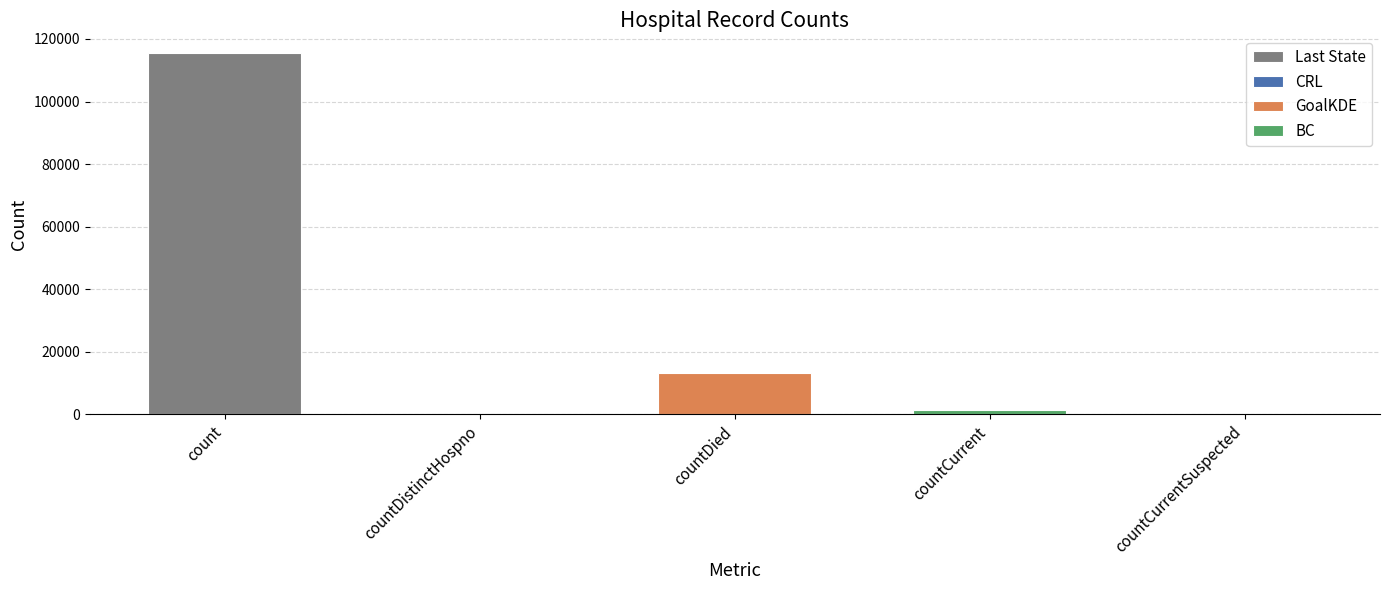

Reading left to right, what are all the values shown in this chart?

115379	0	13343	1383	0